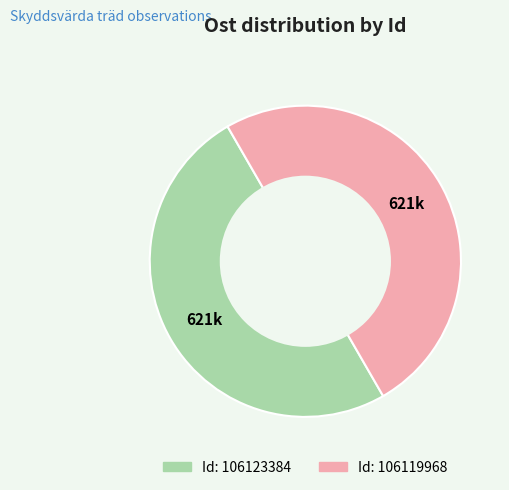

What is the ratio of the value at Id: 106119968 to the value at Id: 106123384?

1.0